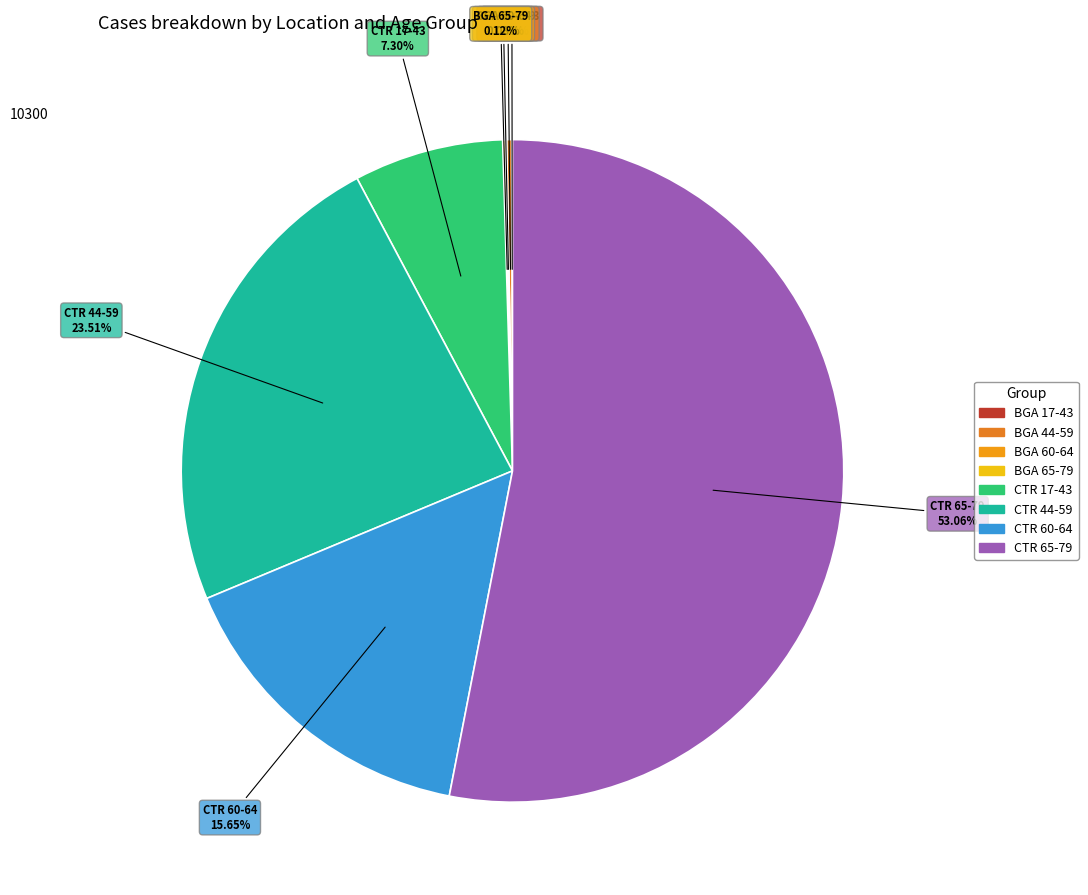

What is the largest slice in the pie chart?

CTR 65-79